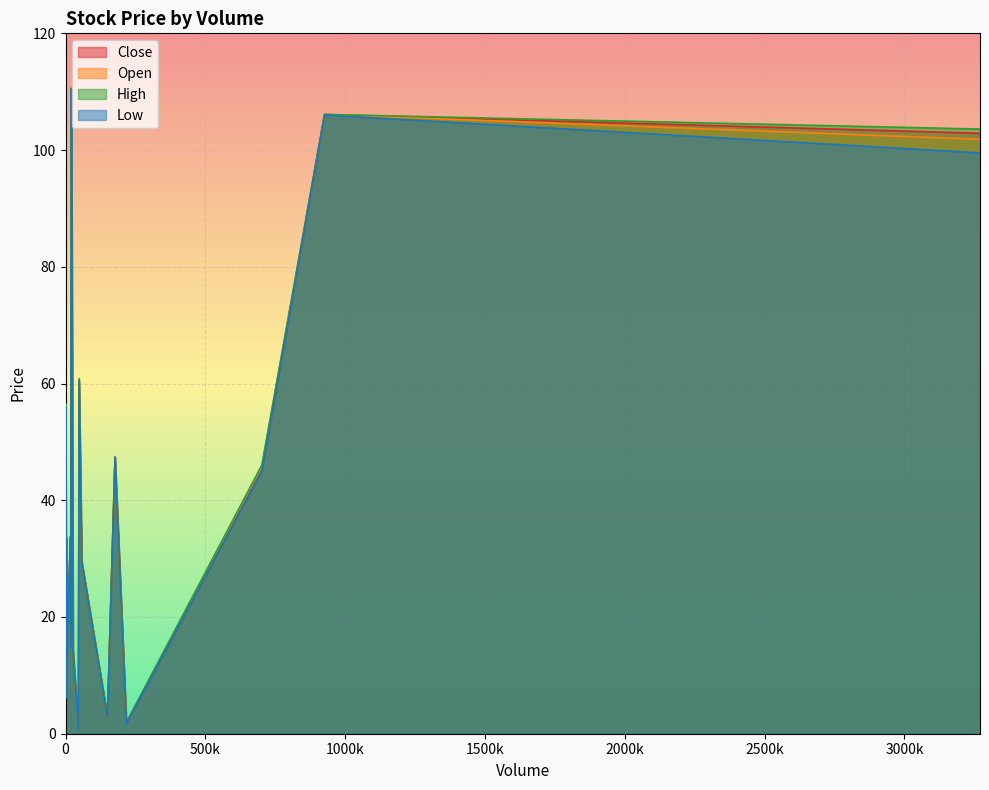

Which series has the widest spread of values?

High